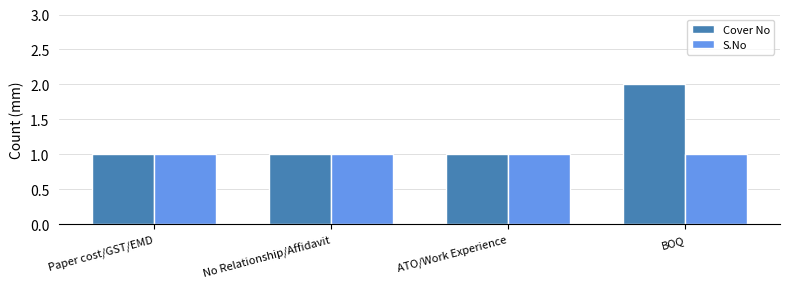

What is the sum of the S.No values at BOQ and Paper cost/GST/EMD?

2